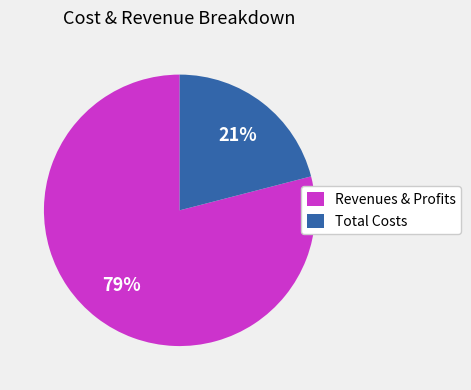

What is the smallest slice in the pie chart?

Total Costs